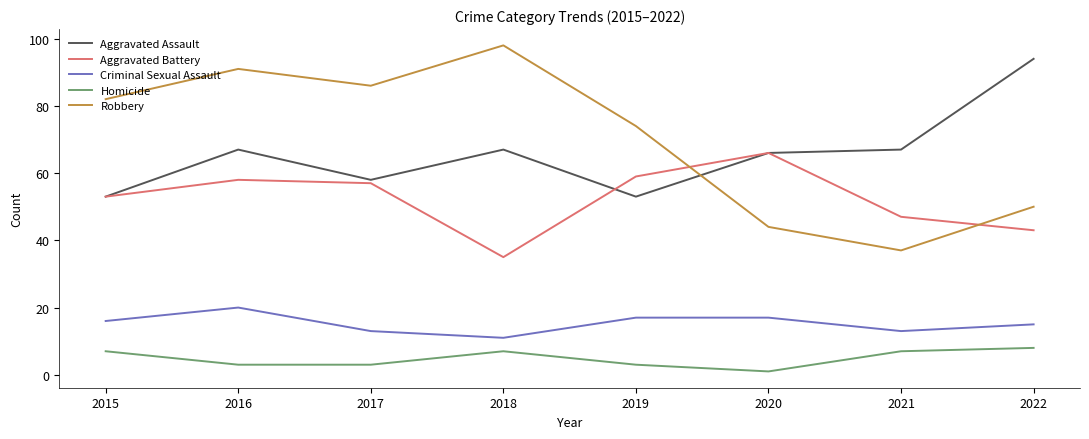

Reading right to left, what are all the values shown in this chart?

Aggravated Assault: 2022=94	2021=67	2020=66	2019=53	2018=67	2017=58	2016=67	2015=53
Aggravated Battery: 2022=43	2021=47	2020=66	2019=59	2018=35	2017=57	2016=58	2015=53
Criminal Sexual Assault: 2022=15	2021=13	2020=17	2019=17	2018=11	2017=13	2016=20	2015=16
Homicide: 2022=8	2021=7	2020=1	2019=3	2018=7	2017=3	2016=3	2015=7
Robbery: 2022=50	2021=37	2020=44	2019=74	2018=98	2017=86	2016=91	2015=82